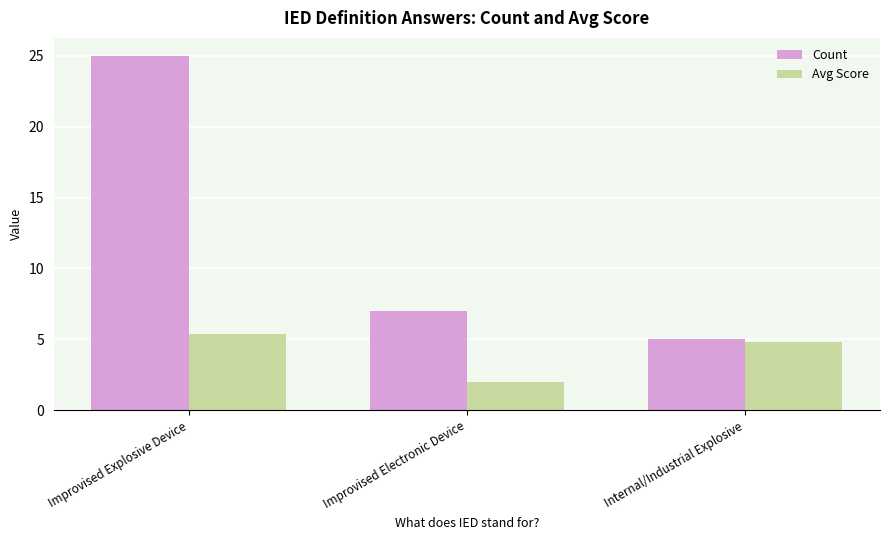

What is the approximate value of Count at Improvised Electronic Device?

7.0